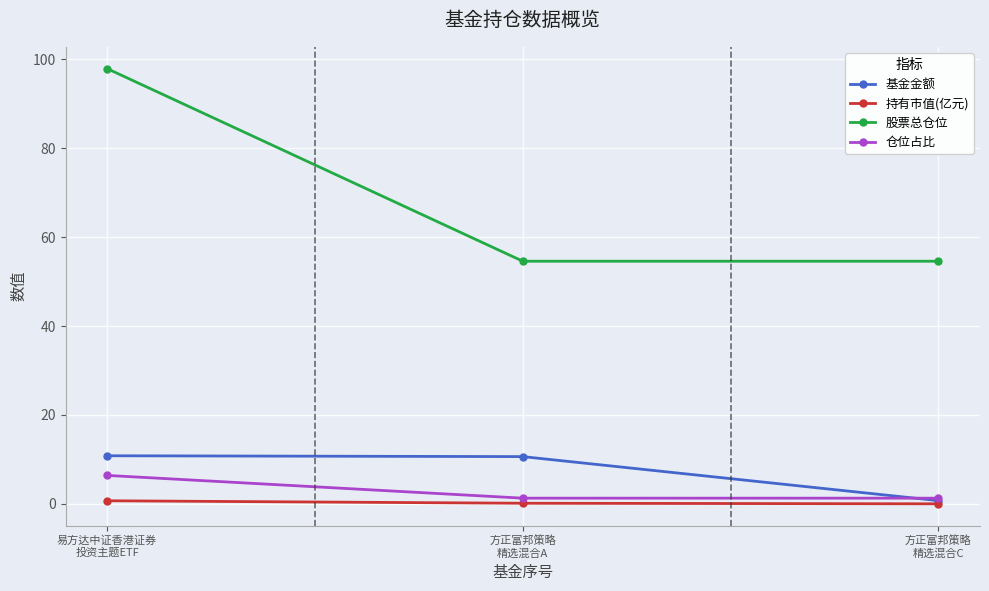

What is the maximum value for 基金金额?

10.8